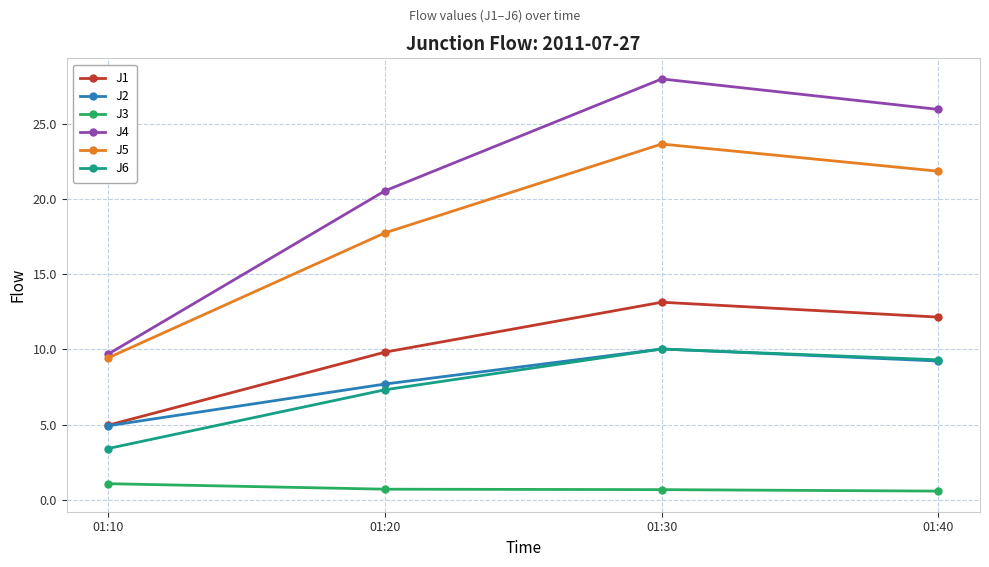

Rank the series at 01:20 from highest to lowest value.

J4, J5, J1, J2, J6, J3